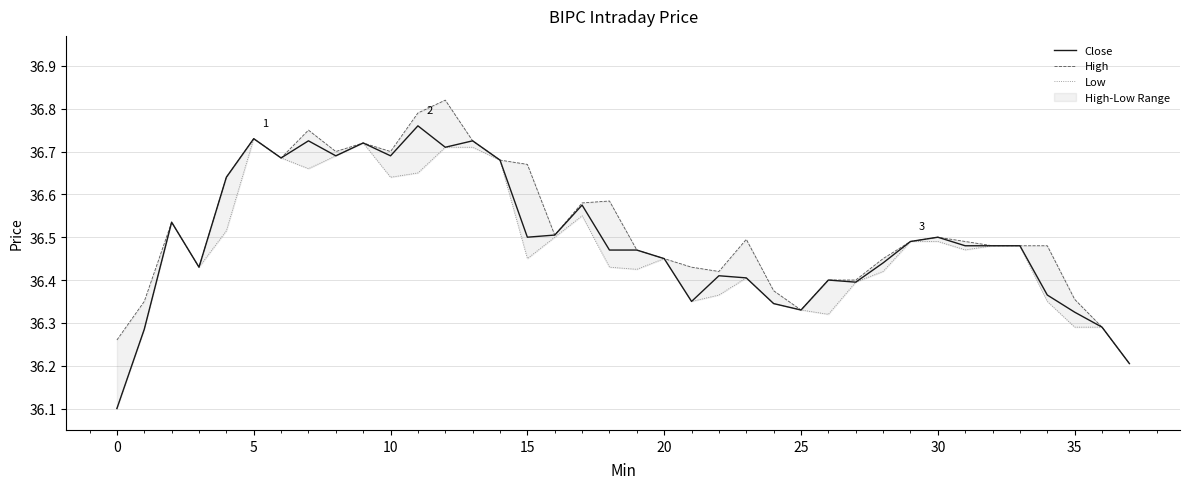

What is the lowest value of the Close series?

36.1